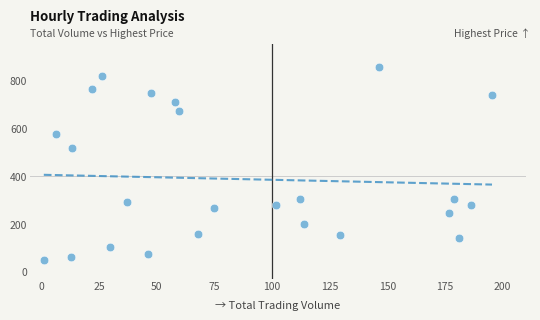

What is the range of Y values (max minus min)?

807.2